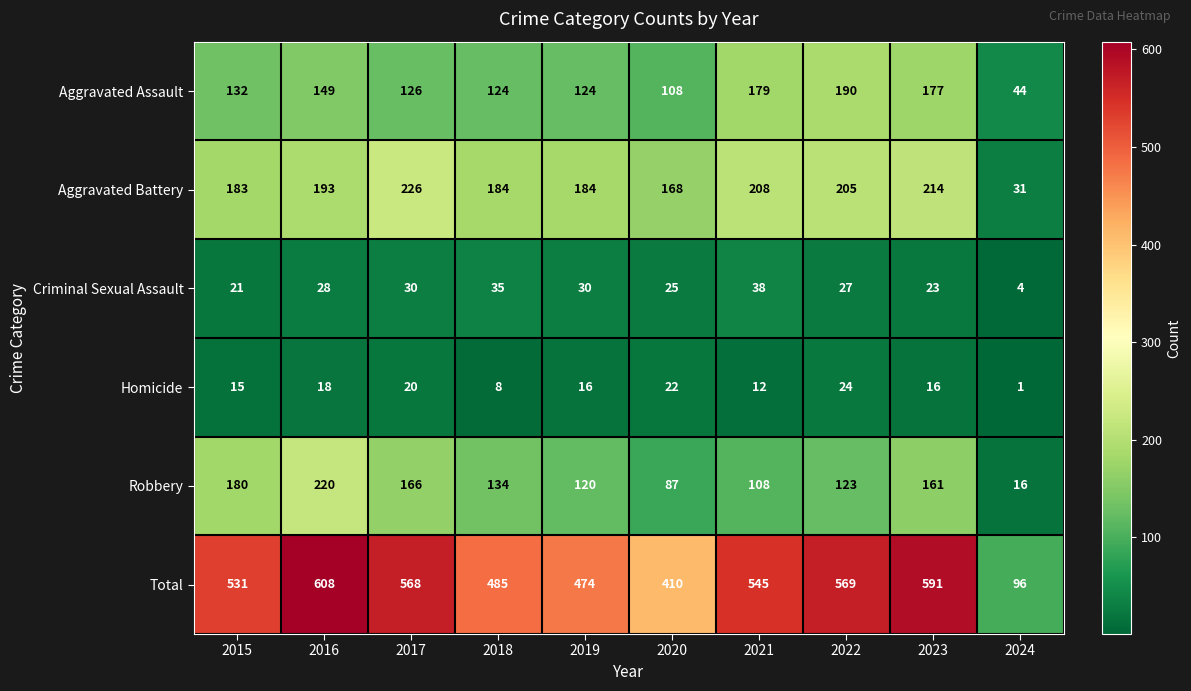

Rank the series at 2016 from highest to lowest value.

Total, Robbery, Aggravated Battery, Aggravated Assault, Criminal Sexual Assault, Homicide